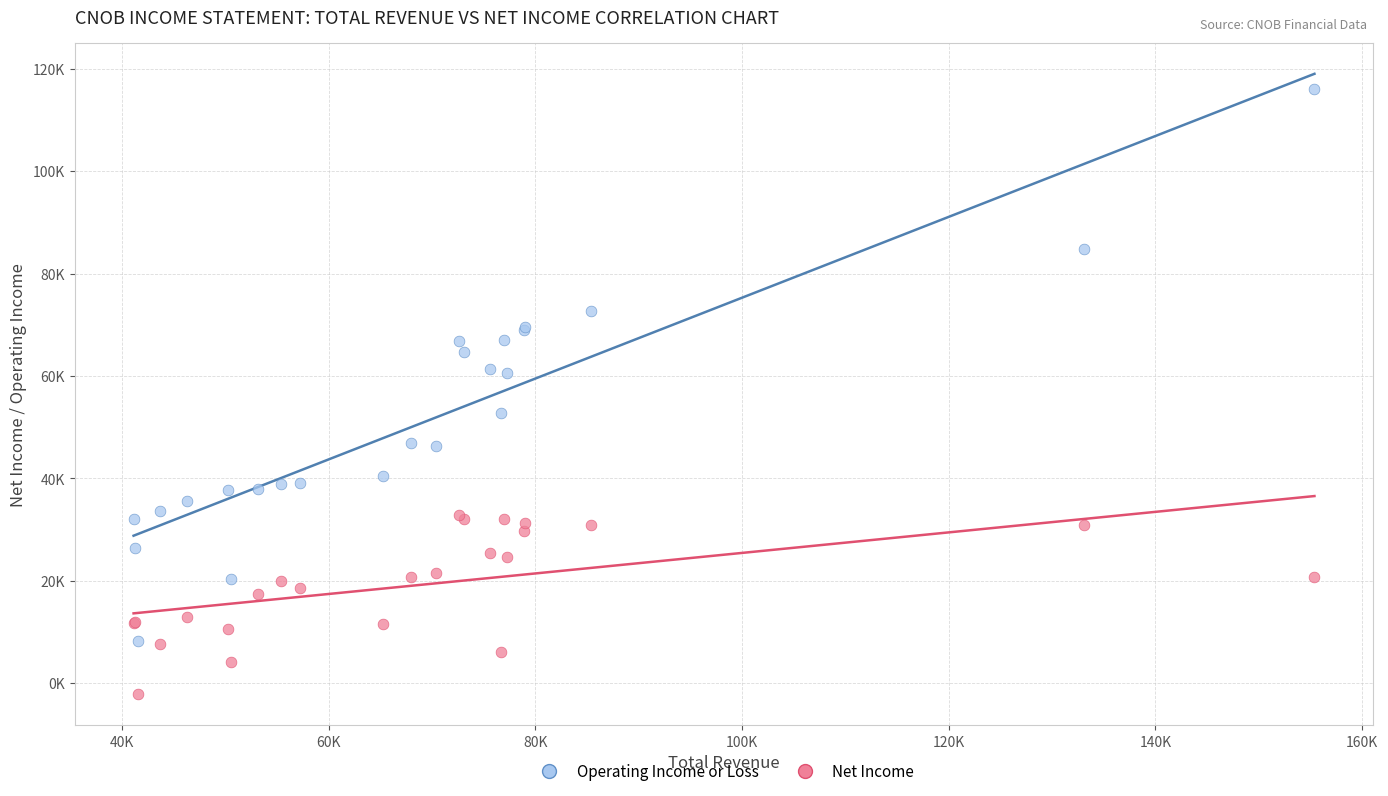

What are all the series names shown in the legend?

Operating Income or Loss, Net Income